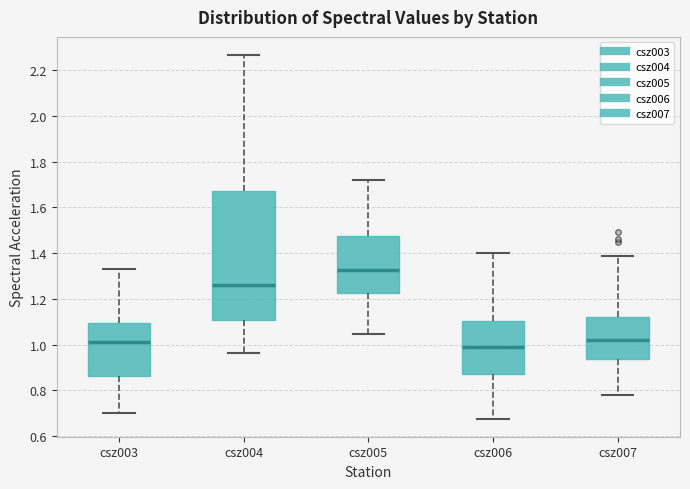

Where does the lower whisker of the box for csz005 end on the y-axis? The values are not printed on the chart, so give them approximately, as read against the axis.

1.04